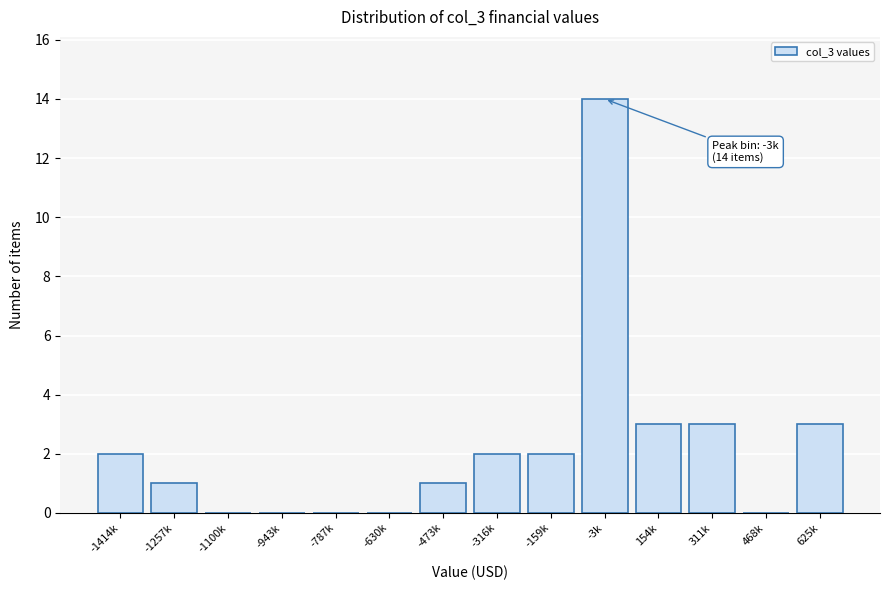

Reading left to right, list all the values displayed in this chart.

-1414k=2	-1257k=1	-1100k=0	-943k=0	-787k=0	-630k=0	-473k=1	-316k=2	-159k=2	-3k=14	154k=3	311k=3	468k=0	625k=3